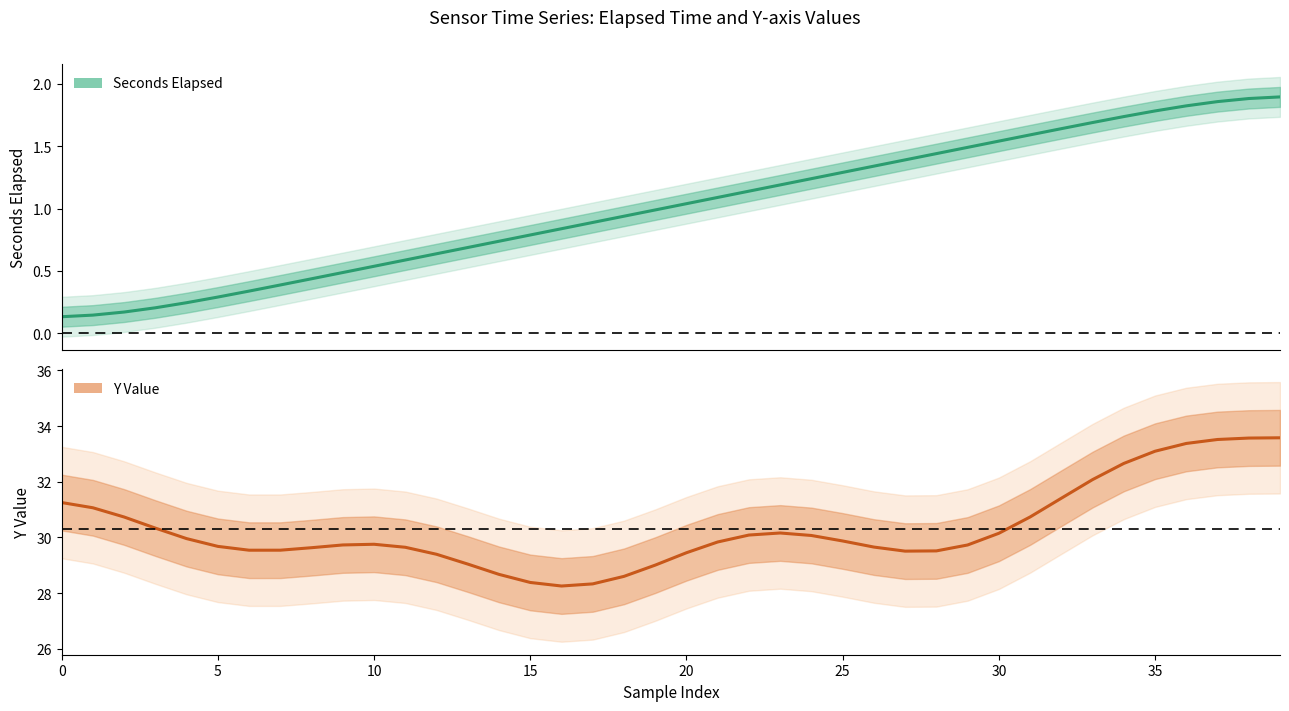

What is the label of the 34th point from the left?

33